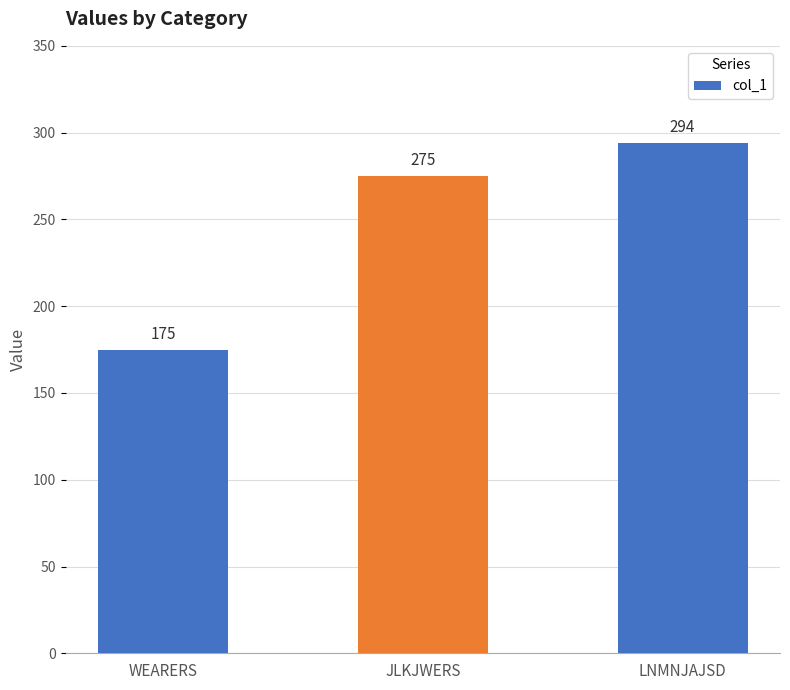

What is the change in value from WEARERS to JLKJWERS?

+100